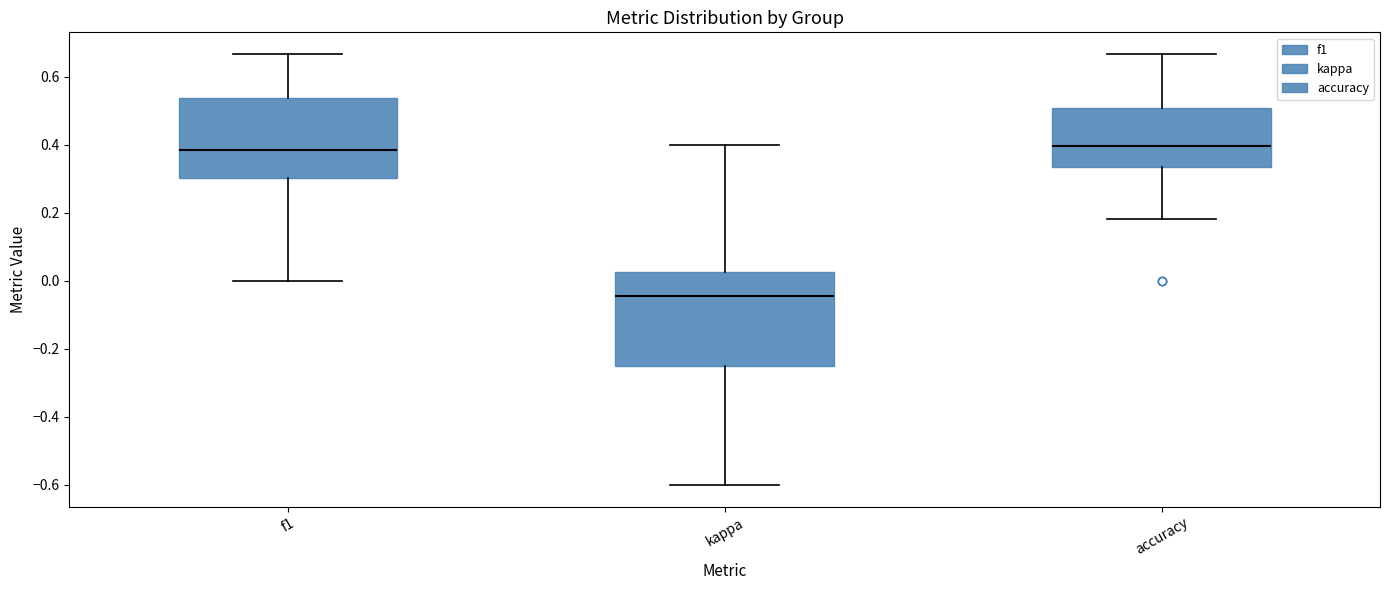

Reading left to right, read every box against the y-axis: the position of its median line, the range the box covers, and the ends of its whiskers. The values are not printed on the chart, so give them approximately, as read against the axis.

f1: median 0.38, box 0.30 to 0.54, whiskers 0.00 to 0.66
kappa: median -0.04, box -0.24 to 0.02, whiskers -0.60 to 0.40
accuracy: median 0.40, box 0.34 to 0.50, whiskers 0.18 to 0.66